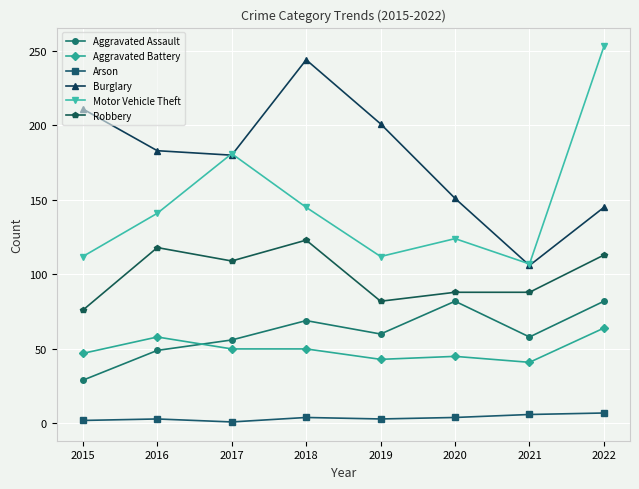

Is it true that Aggravated Assault equals 22 at 2017?

False